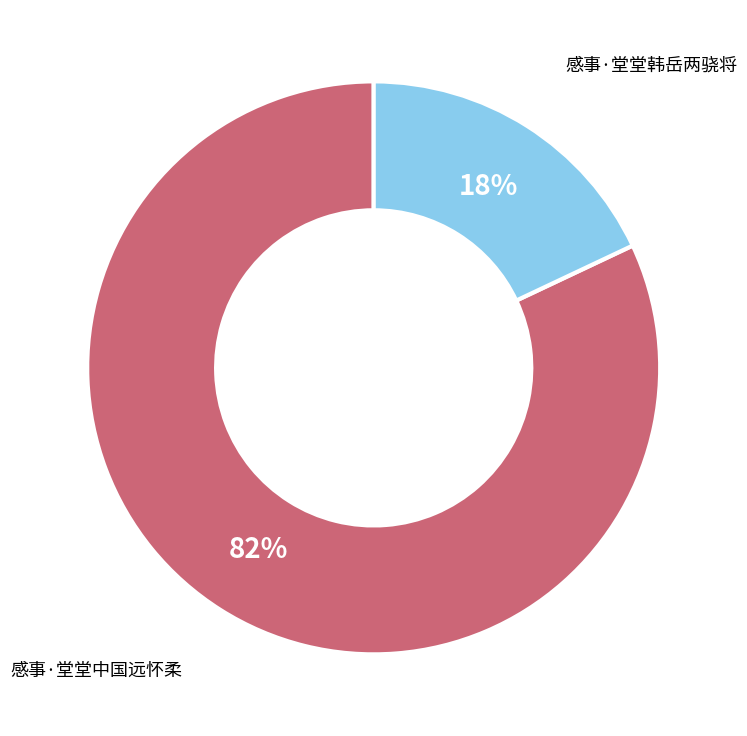

To the nearest percent, what is the difference between the 感事·堂堂韩岳两骁将 and 感事·堂堂中国远怀柔 slice percentages?

64%